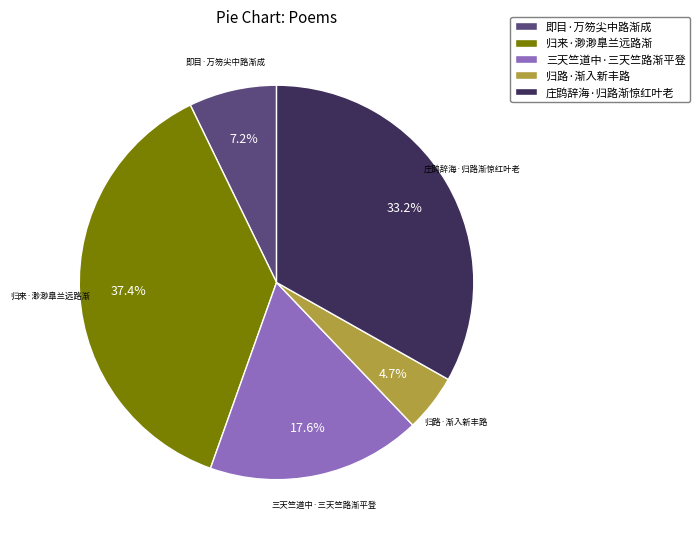

Which has a higher value, 三天竺道中·三天竺路渐平登 or 庄鹍辞海·归路渐惊红叶老?

庄鹍辞海·归路渐惊红叶老